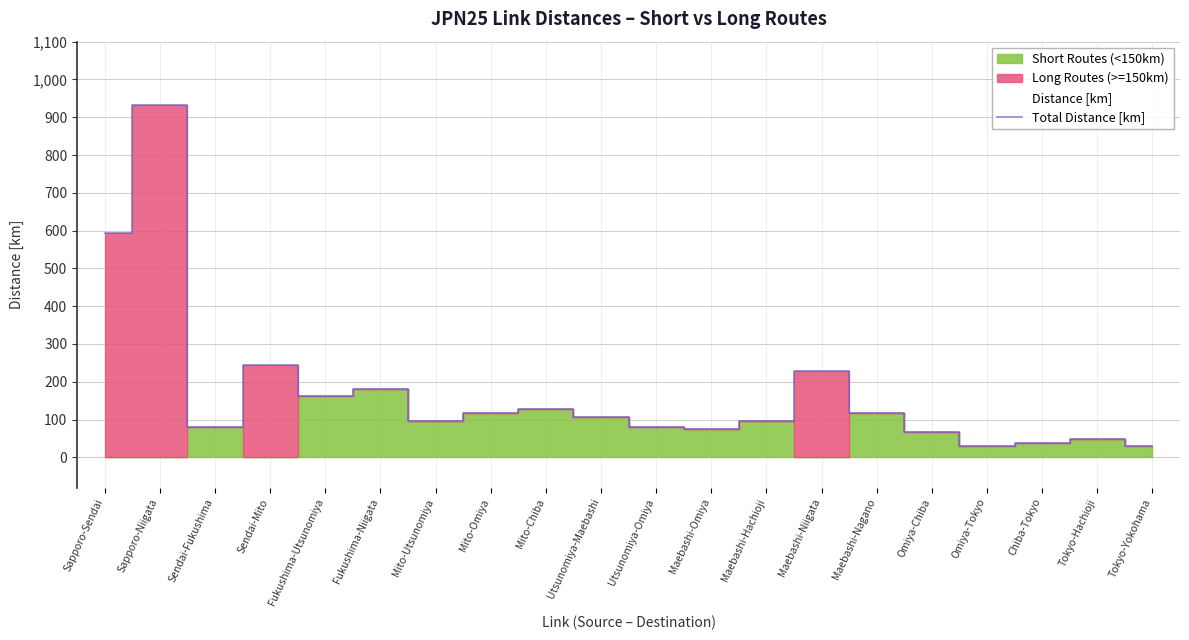

Rank the categories by value from highest to lowest.

Sapporo-Niigata, Sapporo-Sendai, Sendai-Mito, Maebashi-Niigata, Fukushima-Niigata, Fukushima-Utsunomiya, Mito-Chiba, Maebashi-Nagano, Mito-Omiya, Utsunomiya-Maebashi, Maebashi-Hachioji, Mito-Utsunomiya, Utsunomiya-Omiya, Sendai-Fukushima, Maebashi-Omiya, Omiya-Chiba, Tokyo-Hachioji, Chiba-Tokyo, Omiya-Tokyo, Tokyo-Yokohama